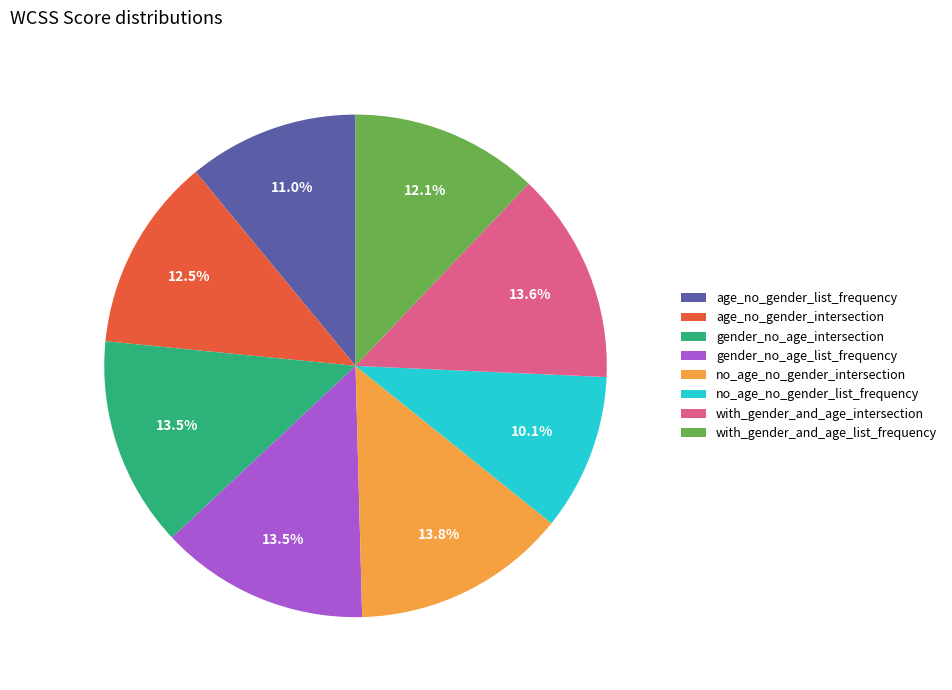

How many segments does this pie chart have?

8